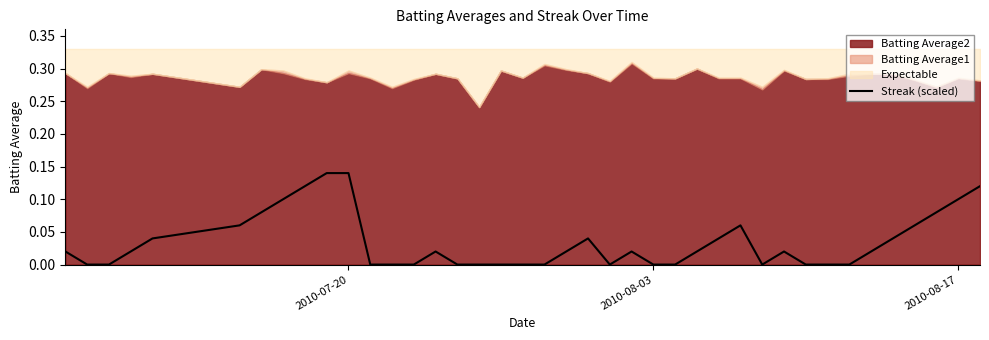

Count the number of categories in the chart.

40